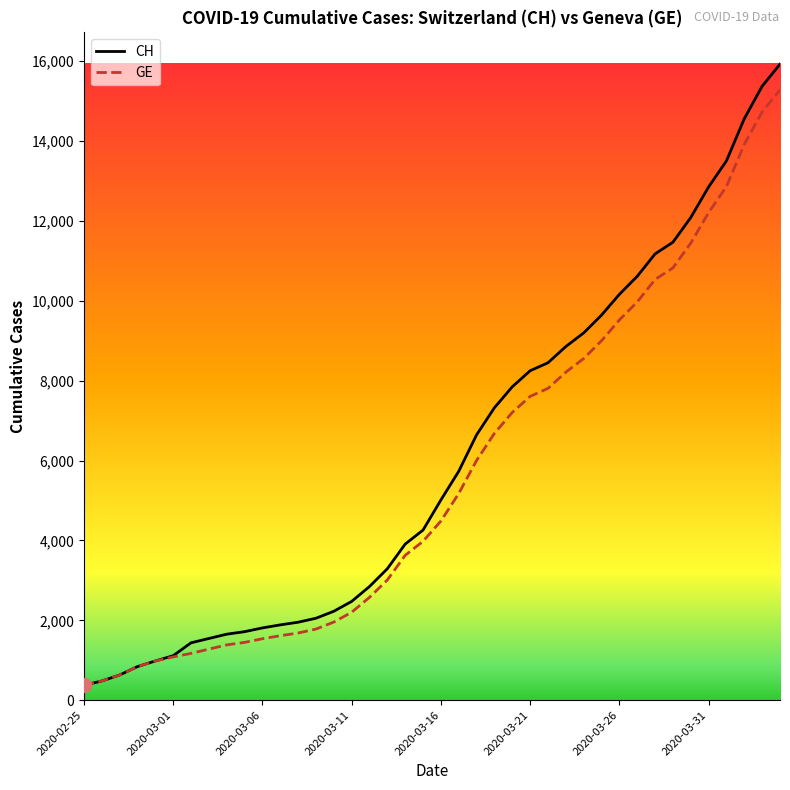

What is the lowest value of the GE series?

375